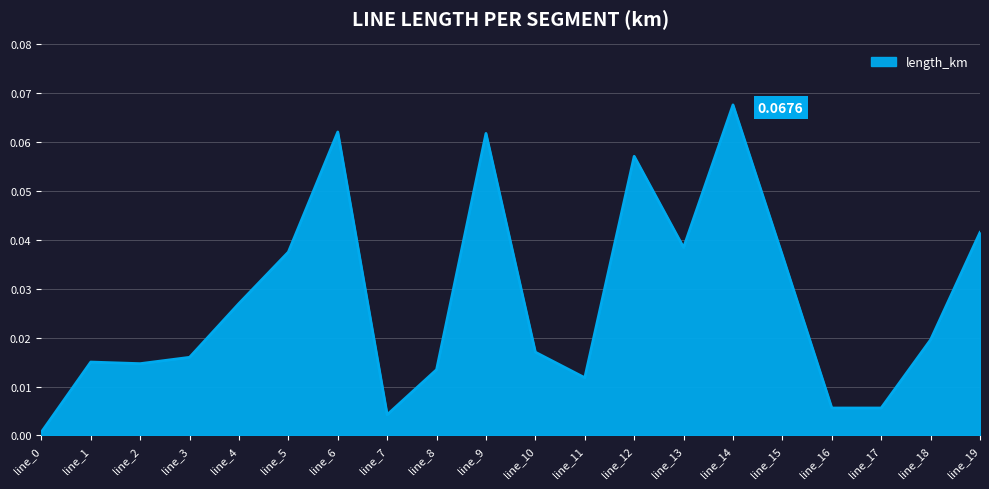

Which has a higher value, line_17 or line_18?

line_18